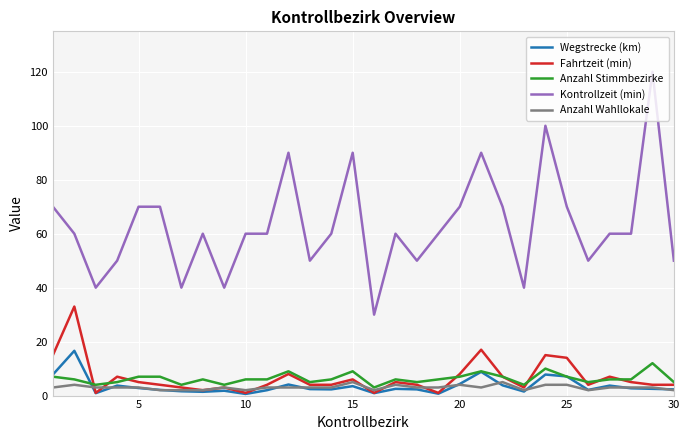

Which series has the largest total across all categories?

Kontrollzeit (min)